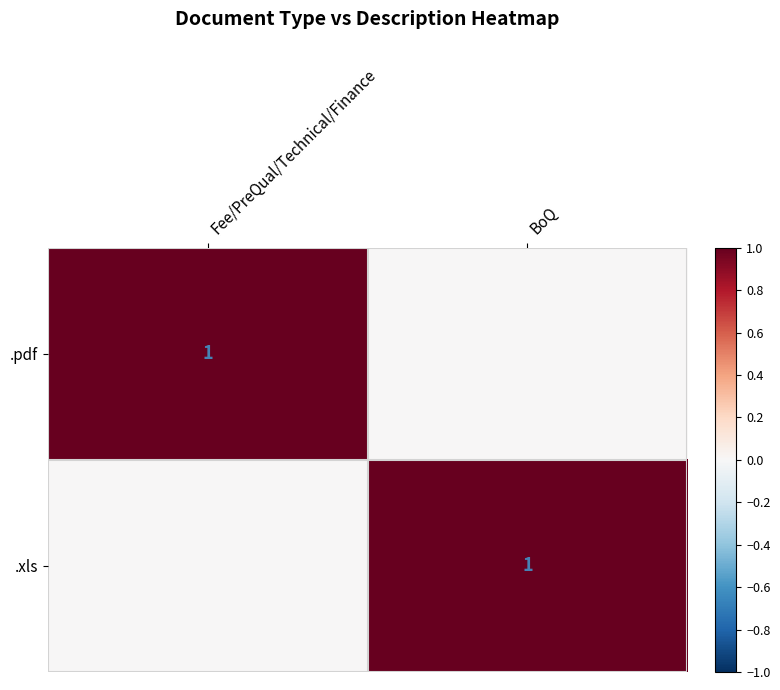

The .xls series shows 1 at BoQ. True or false?

True